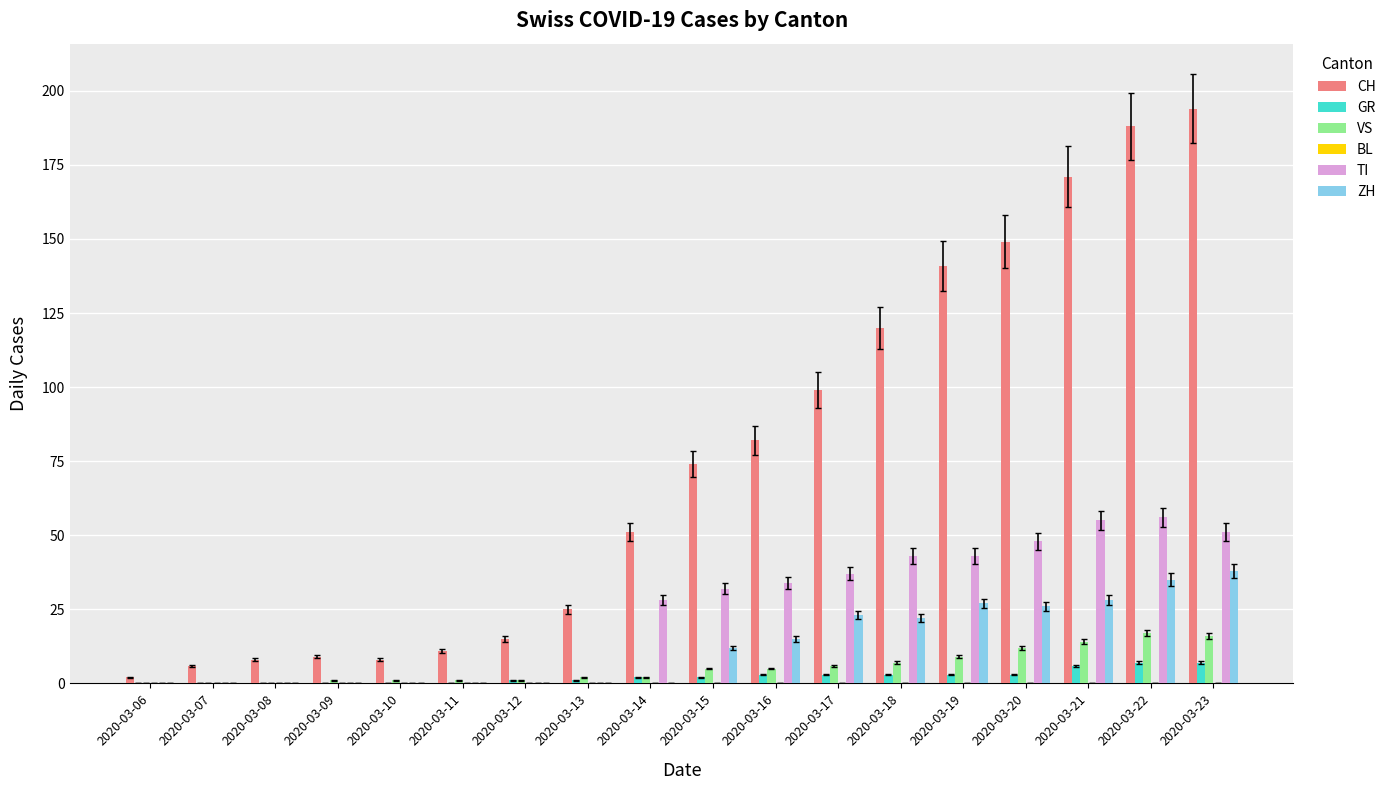

What is the sum of all GR values?

41